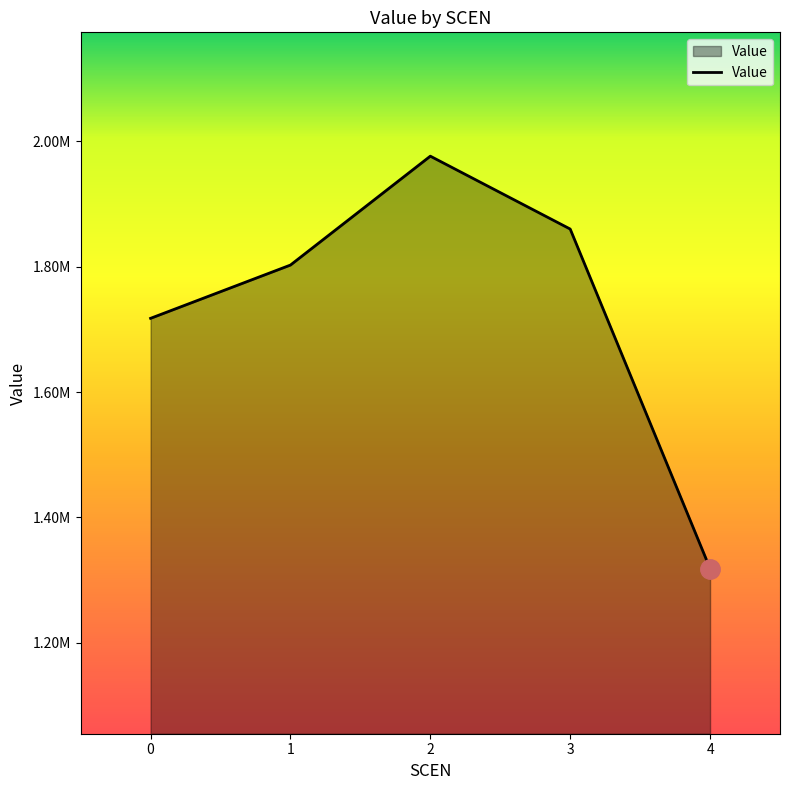

Reading left to right, what are all the values shown in this chart?

1717749.1	1802769.4	1976589.0	1860260.3	1318358.0